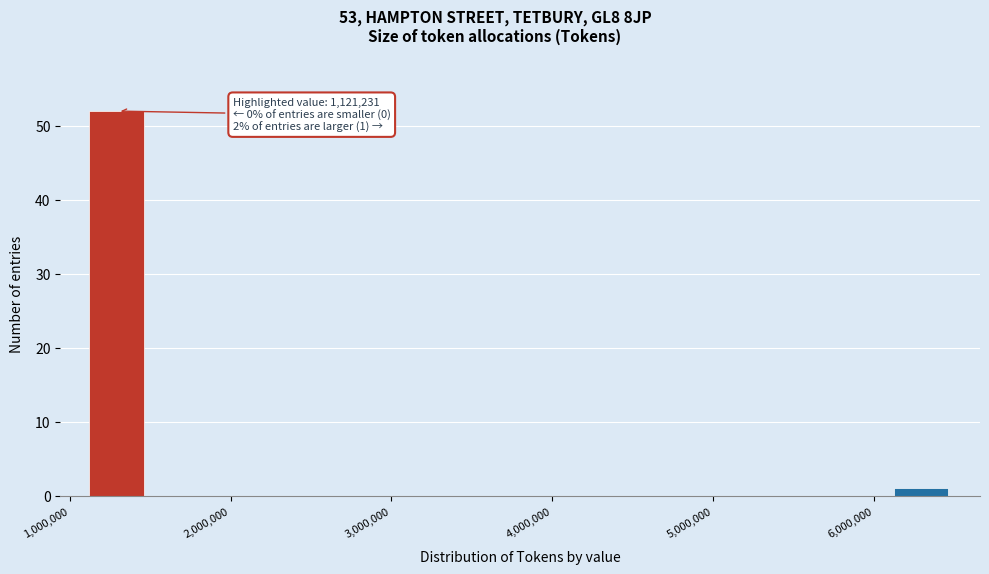

Read against the x-axis, roughly where is the centre of the tallest bar?

1300000